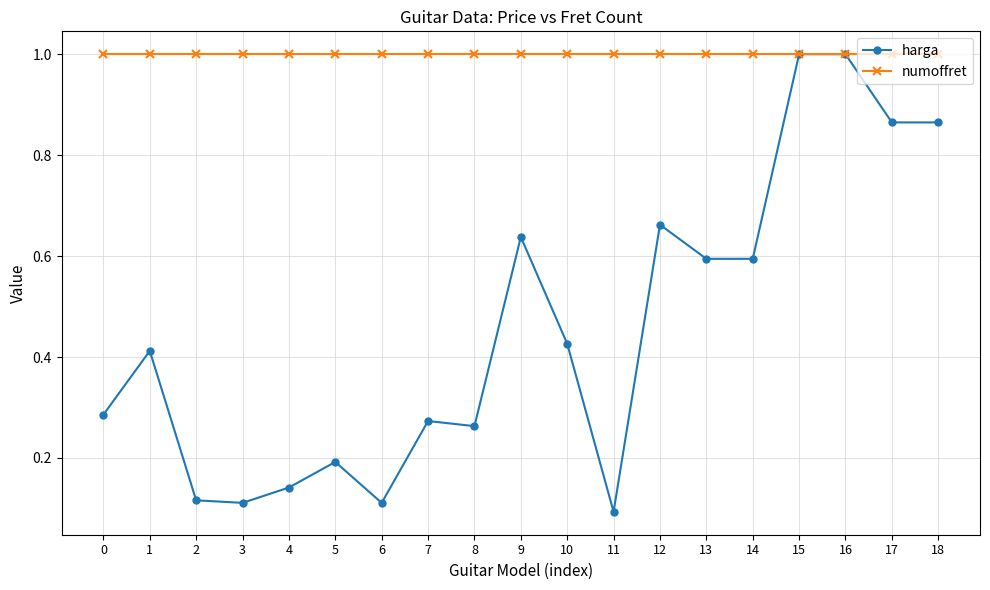

What is the total value across all series at 7?

1.3